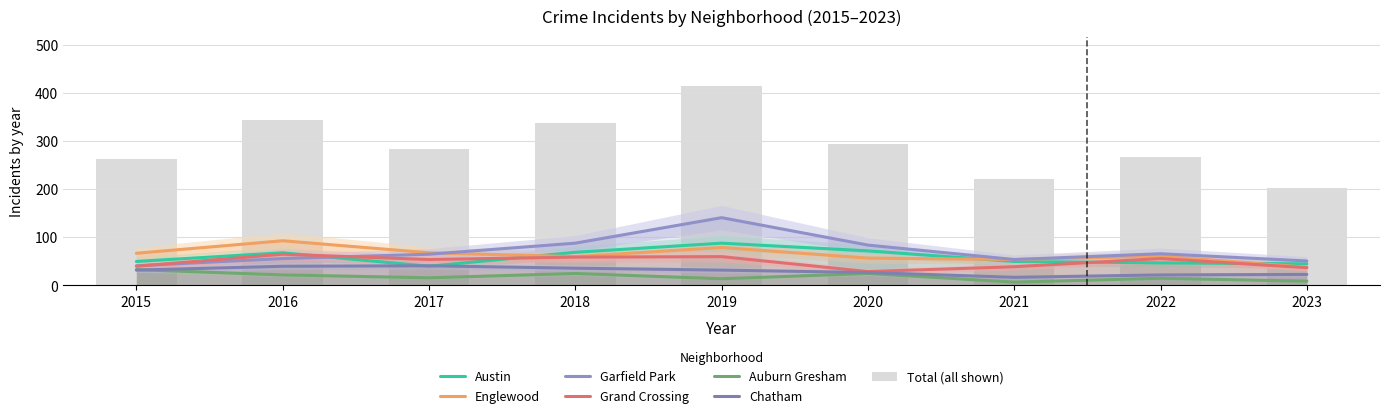

Which series has the widest spread of values?

Garfield Park